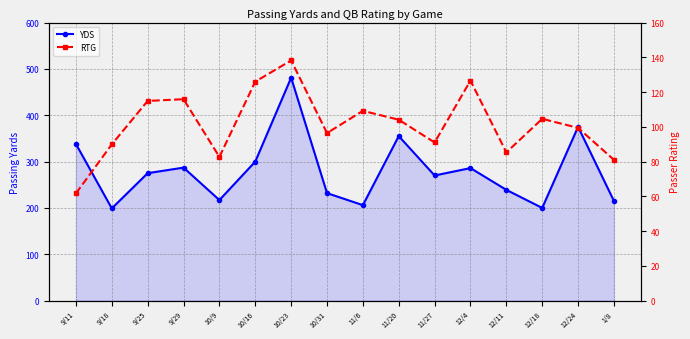

Reading left to right, extract all data points from this chart.

YDS: 338.0	199.0	275.0	287.0	217.0	300.0	481.0	232.0	206.0	355.0	270.0	286.0	239.0	200.0	375.0	215.0
RTG: 61.7	89.9	114.9	115.9	82.7	126.0	138.2	96.4	109.2	104.1	91.0	126.6	85.3	104.6	99.4	81.0